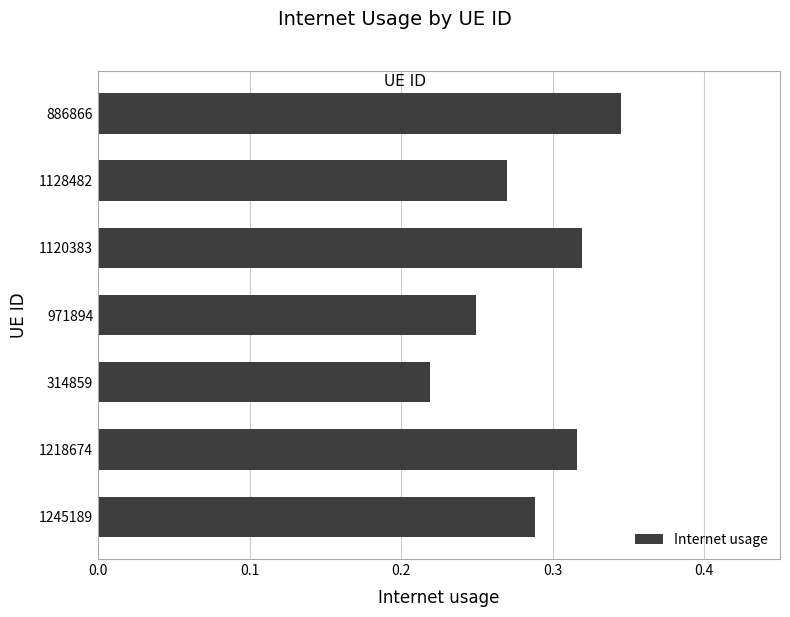

What is the sum of all values?

2.0